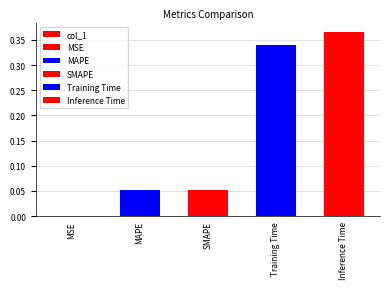

What is the label of the 3rd bar from the right?

SMAPE